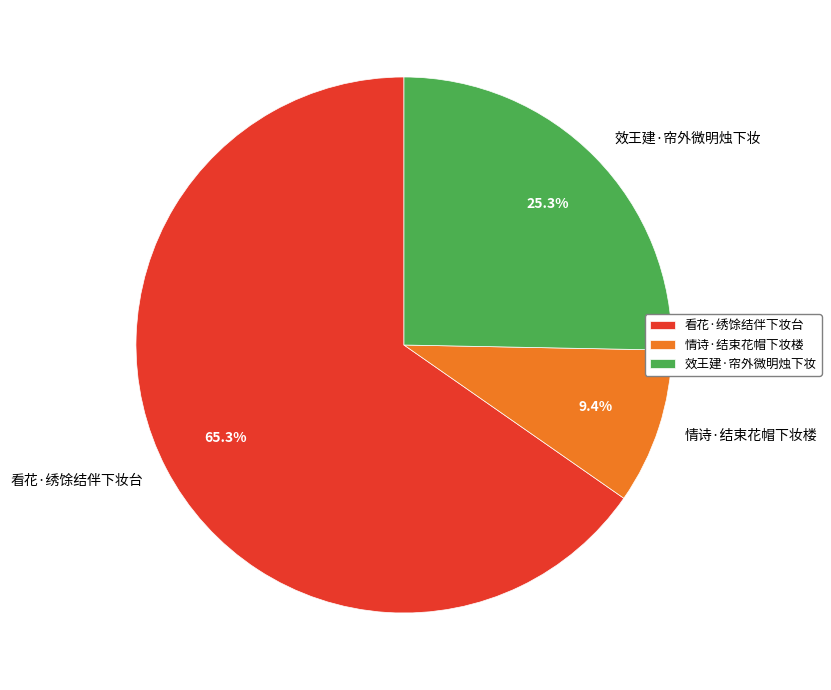

Approximately how many times larger is the value at 看花·绣馀结伴下妆台 compared to 效王建·帘外微明烛下妆?

2.6